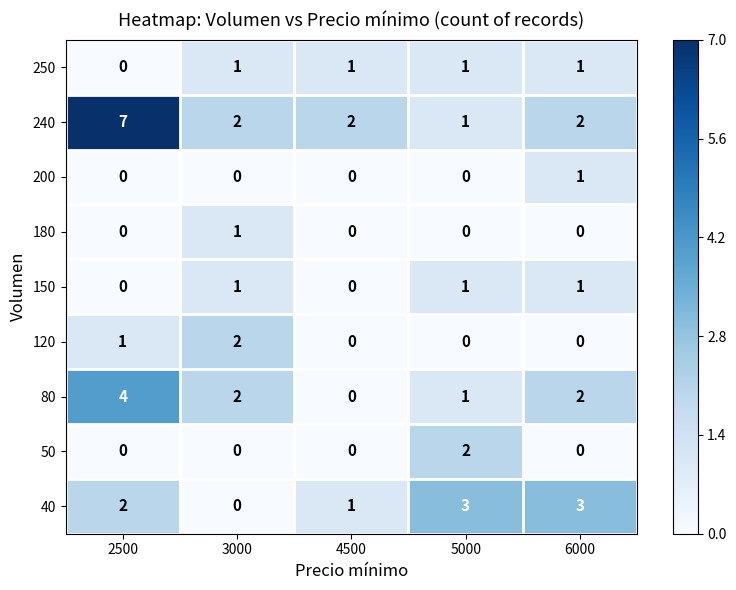

What is the maximum value shown in the chart?

7